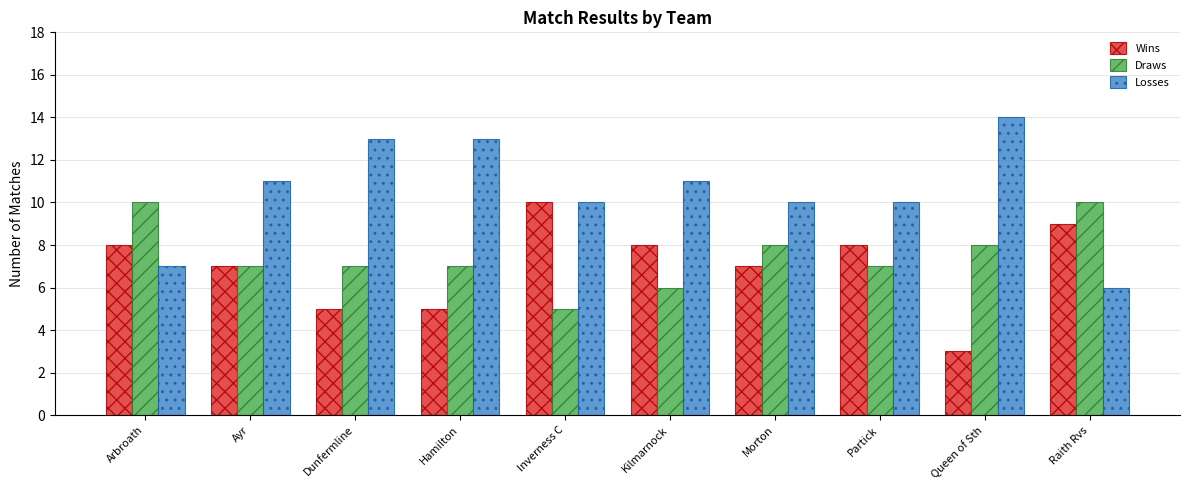

Is the value of Draws at Inverness C greater than the value of Losses at Arbroath?

No